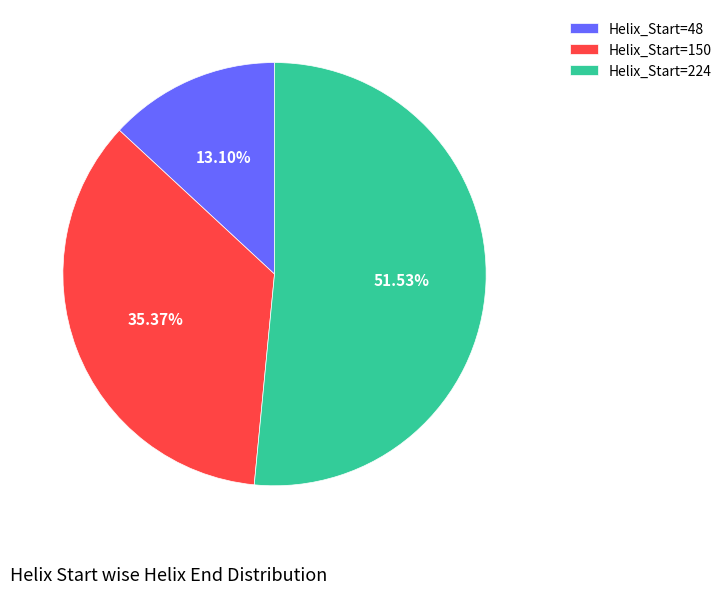

Which has a higher value, Helix_Start=150 or Helix_Start=224?

Helix_Start=224